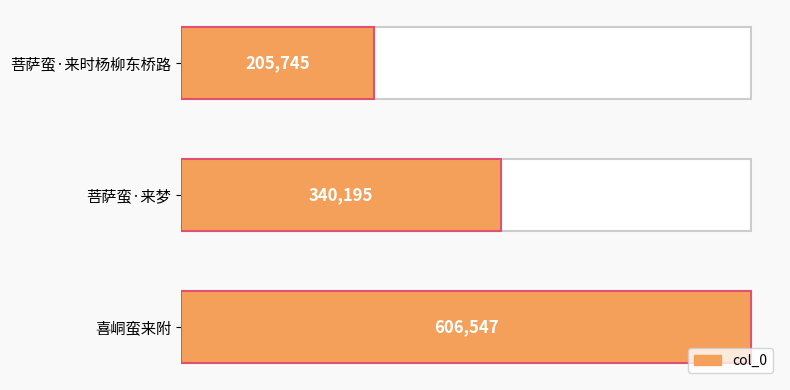

Reading right to left, transcribe all the data shown in this chart.

606547	340195	205745